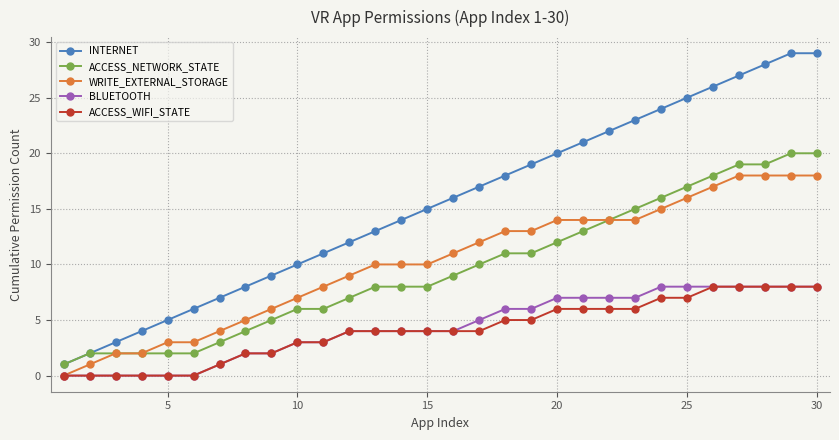

How many lines are shown in the chart?

5